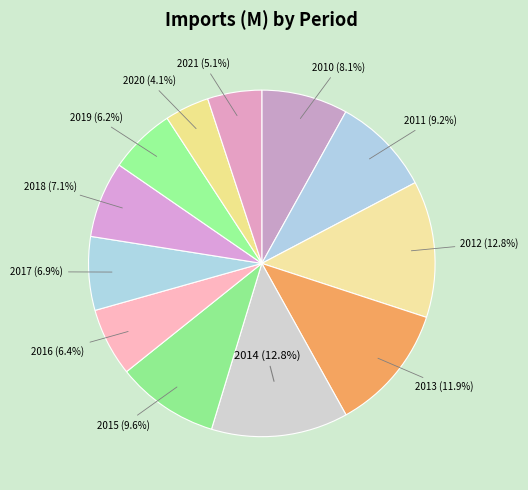

To the nearest percent, what is the average slice percentage?

8%